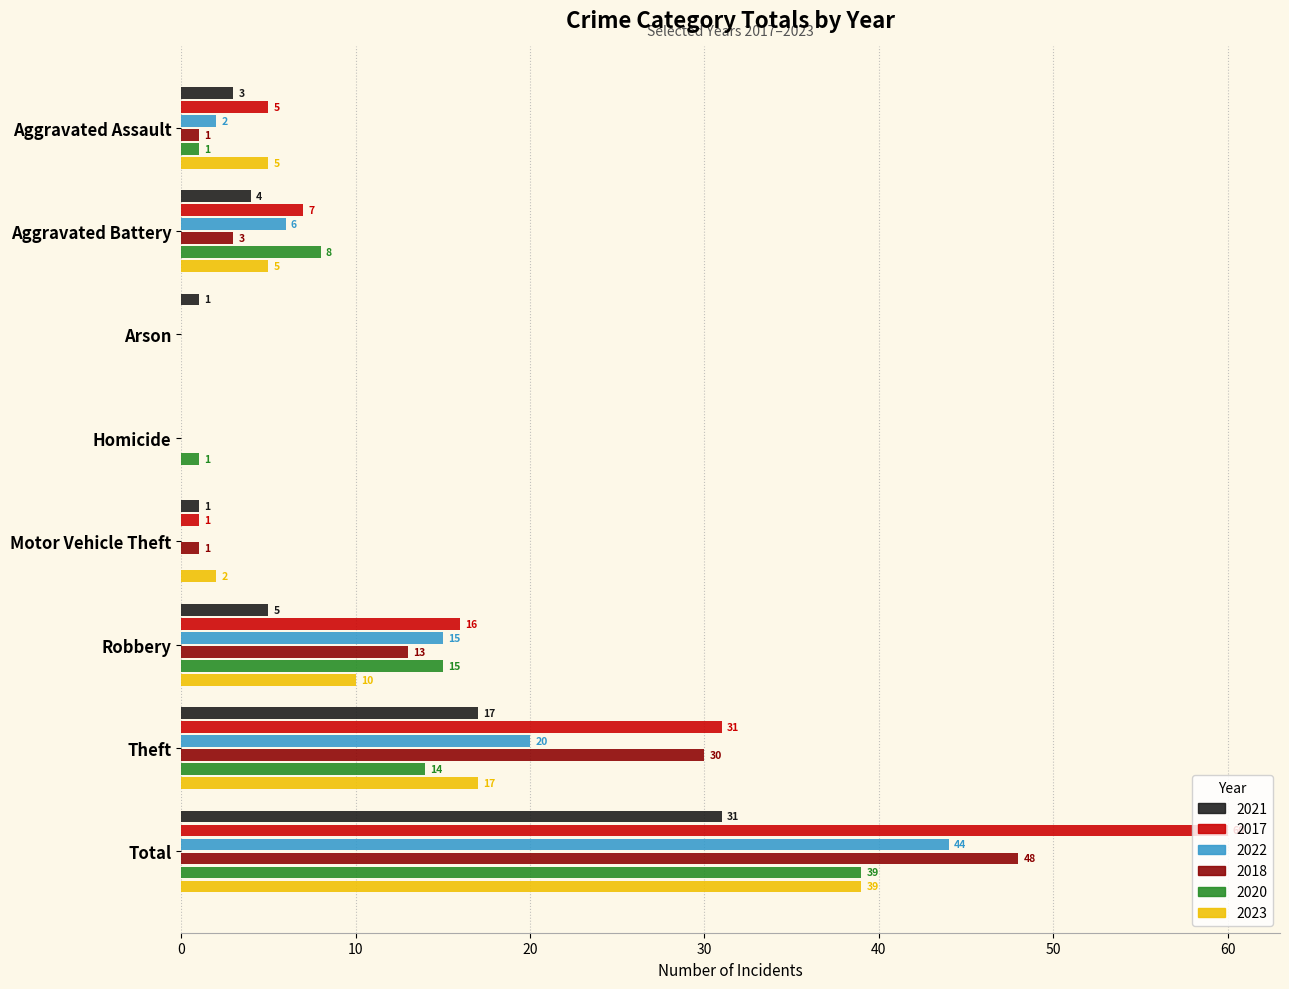

The value of 2017 at Aggravated Assault is 2. True or false?

False